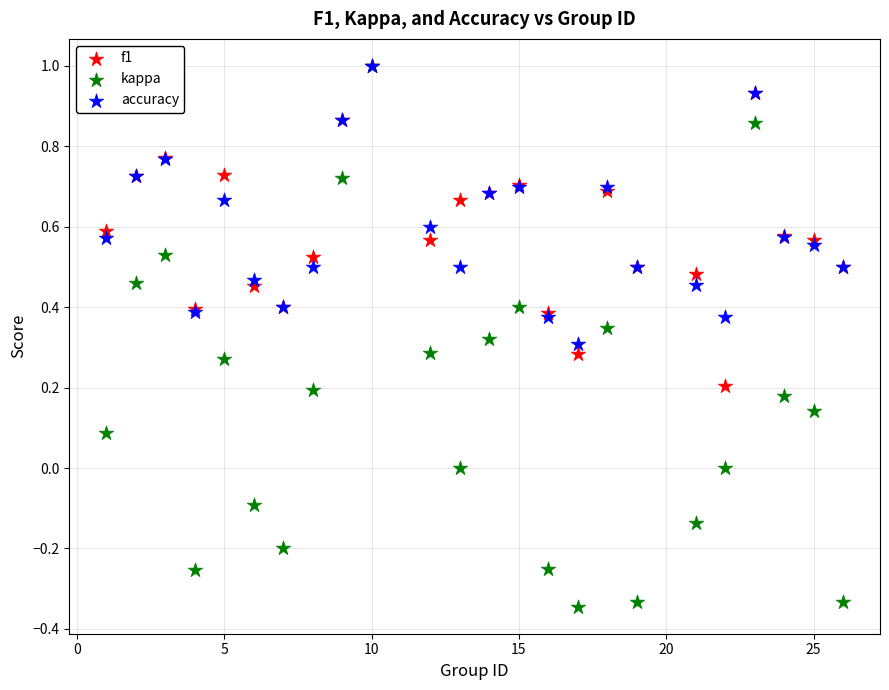

Which series has the widest spread of Y values?

kappa